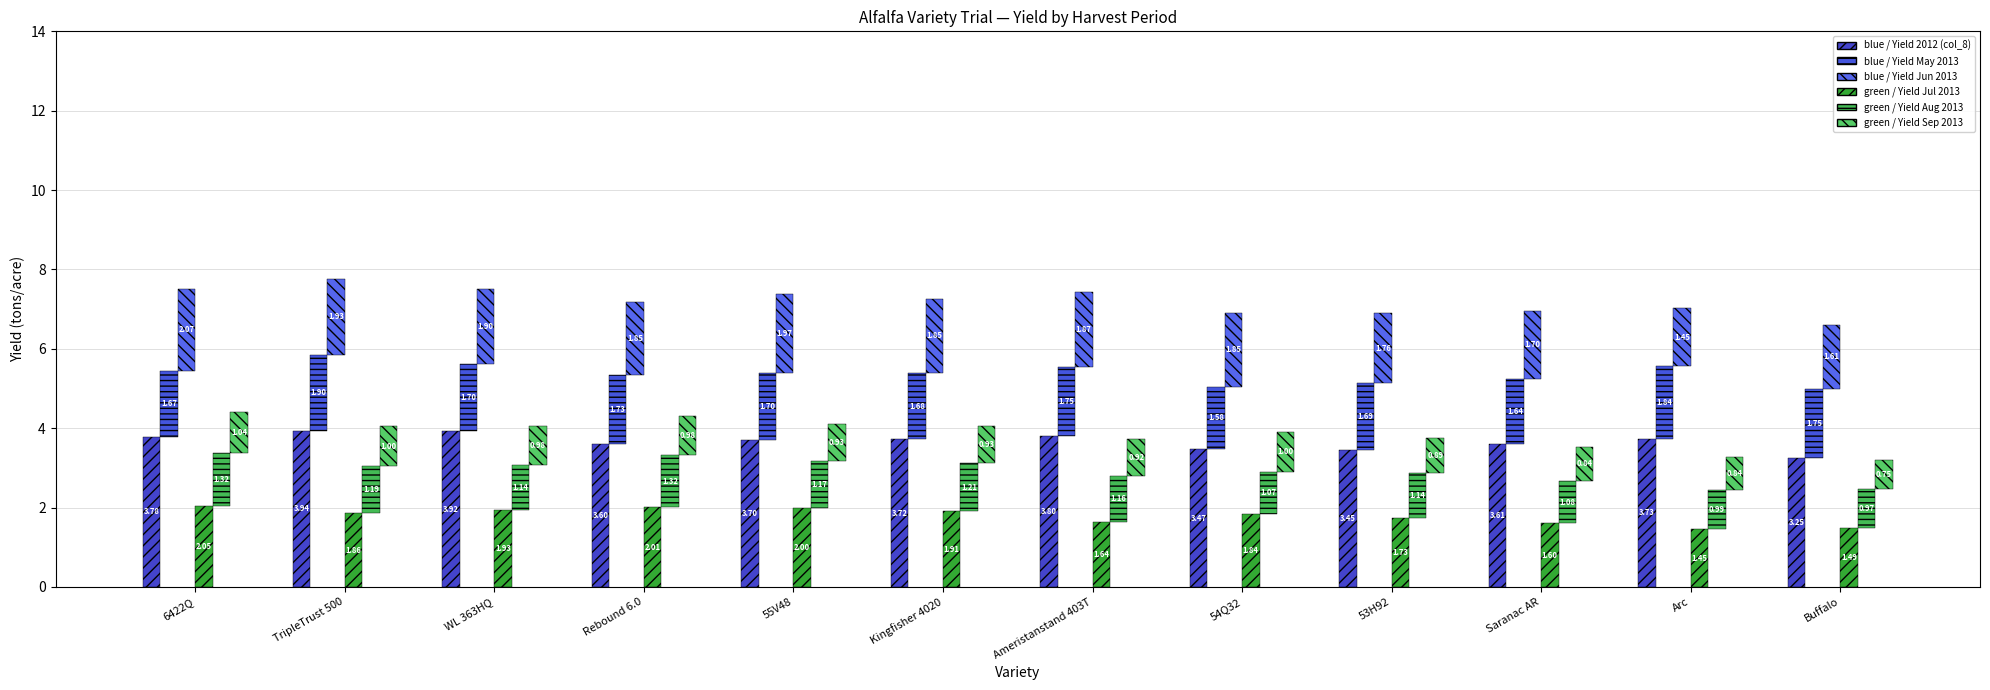

What are all the series names shown in the legend?

blue / Yield 2012 (col_8), blue / Yield May 2013, blue / Yield Jun 2013, green / Yield Jul 2013, green / Yield Aug 2013, green / Yield Sep 2013